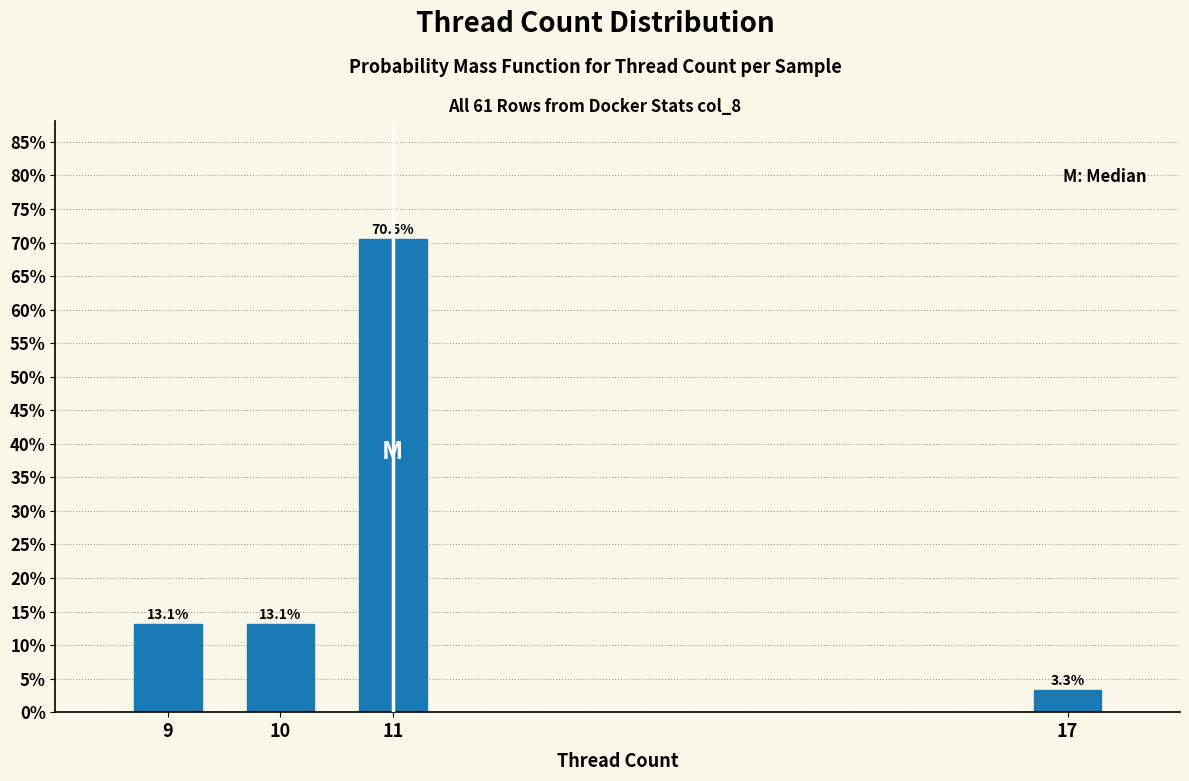

Reading right to left, list all the values displayed in this chart.

17=3.3	11=70.5	10=13.1	9=13.1